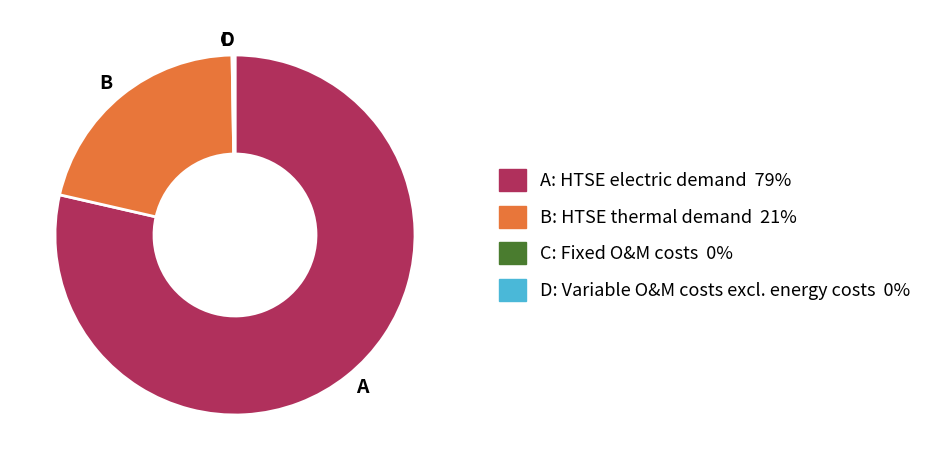

What is the largest slice in the pie chart?

A